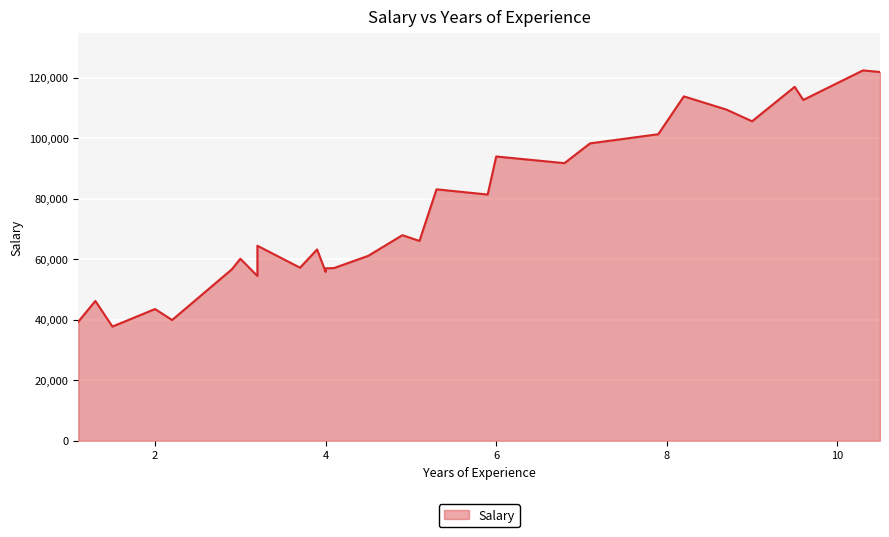

Which category has the highest value across all series?

10.3